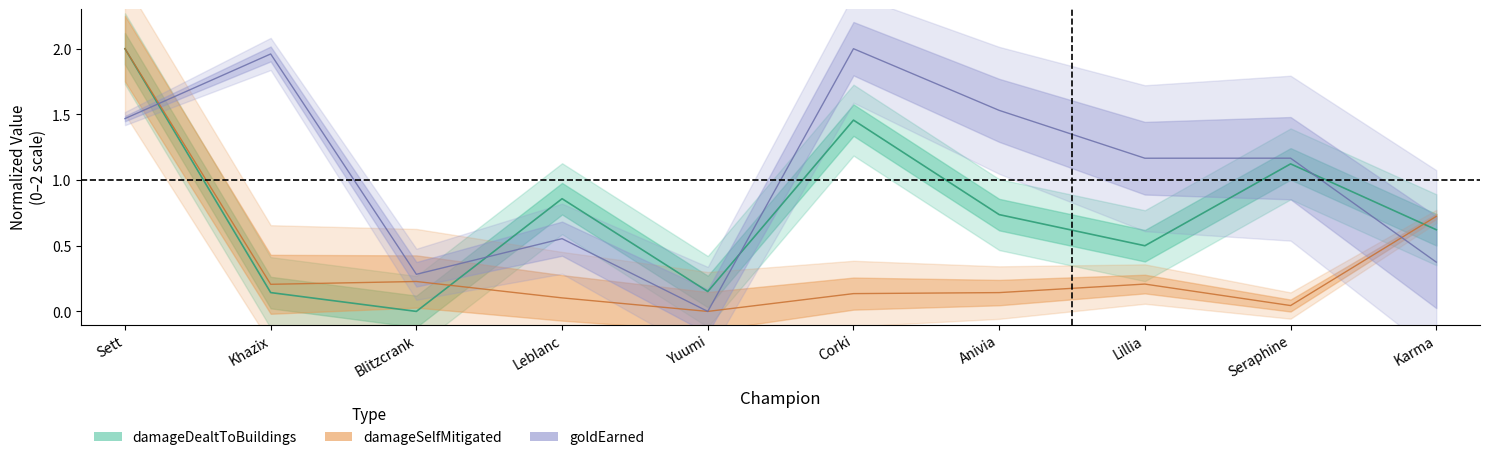

What is the average value of the goldEarned series?

1.1